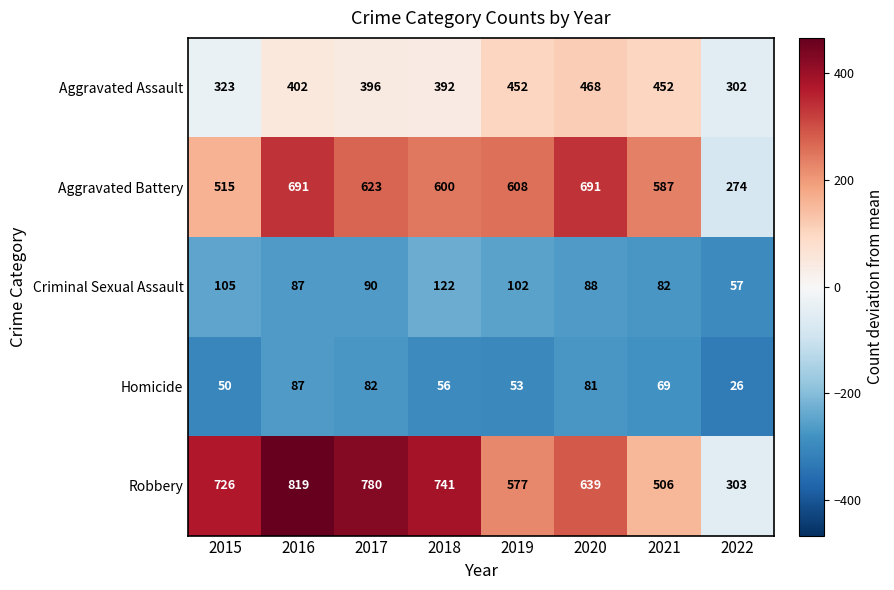

List the series in order of their peak value, lowest first.

Homicide, Criminal Sexual Assault, Aggravated Assault, Aggravated Battery, Robbery